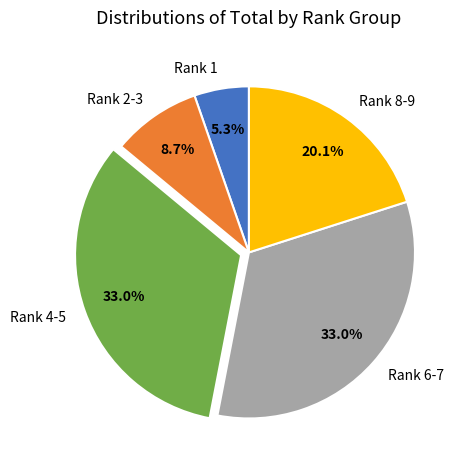

How many slices are in this pie chart?

5